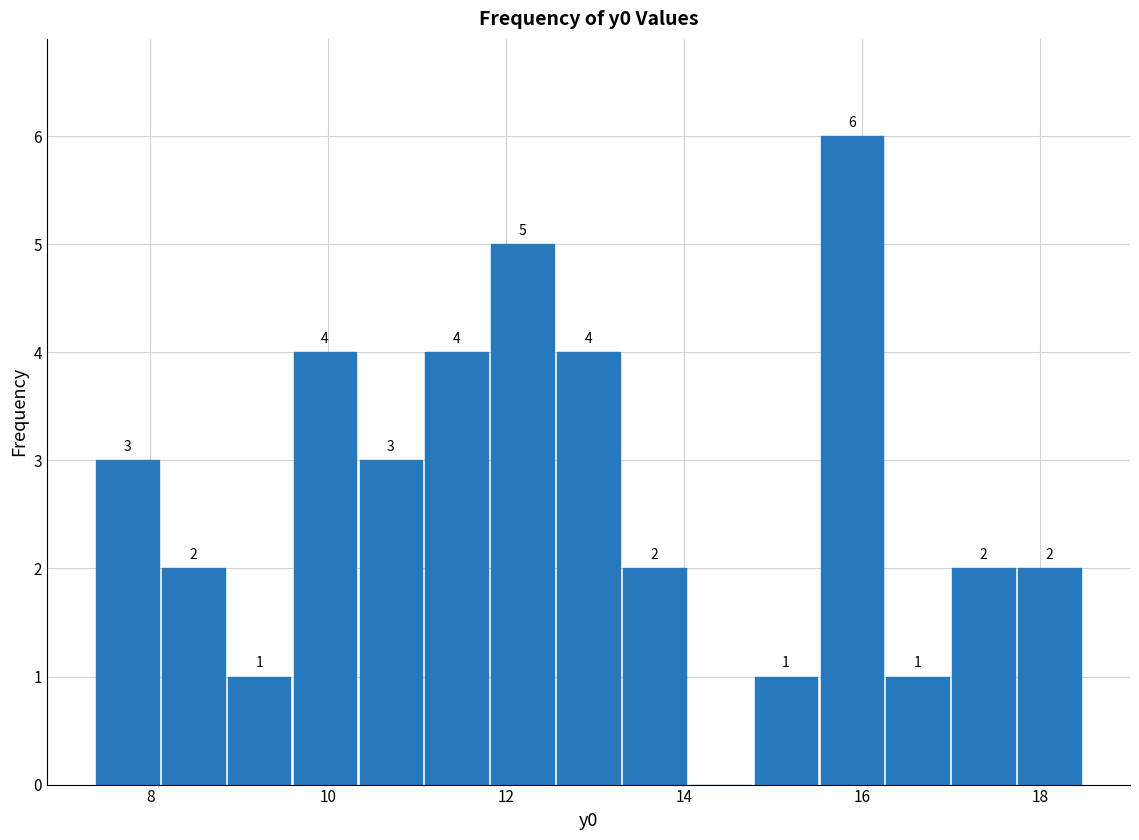

Read against the x-axis, roughly where is the centre of the tallest bar?

15.8